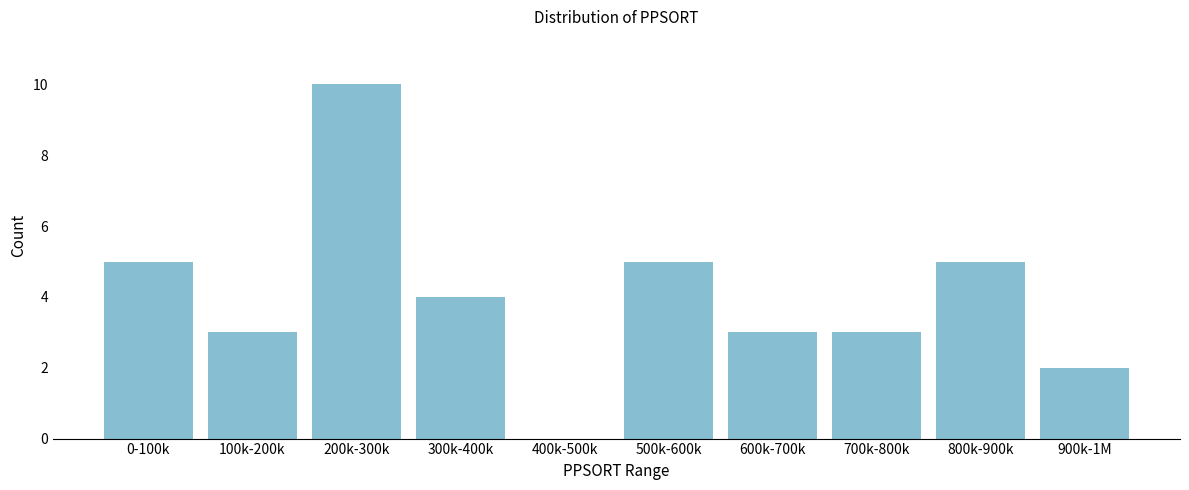

Reading left to right, extract all data points from this chart.

0-100k=5	100k-200k=3	200k-300k=10	300k-400k=4	400k-500k=0	500k-600k=5	600k-700k=3	700k-800k=3	800k-900k=5	900k-1M=2